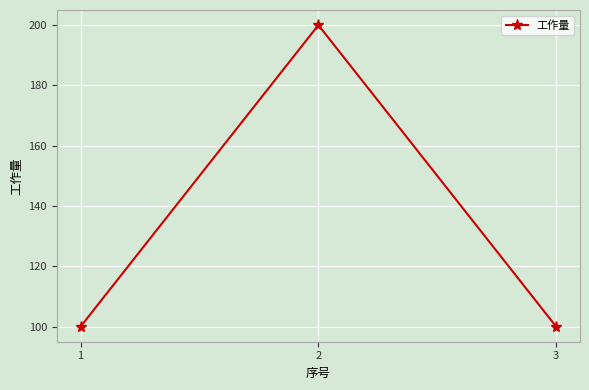

Reading left to right, list all the values displayed in this chart.

1=100	2=200	3=100